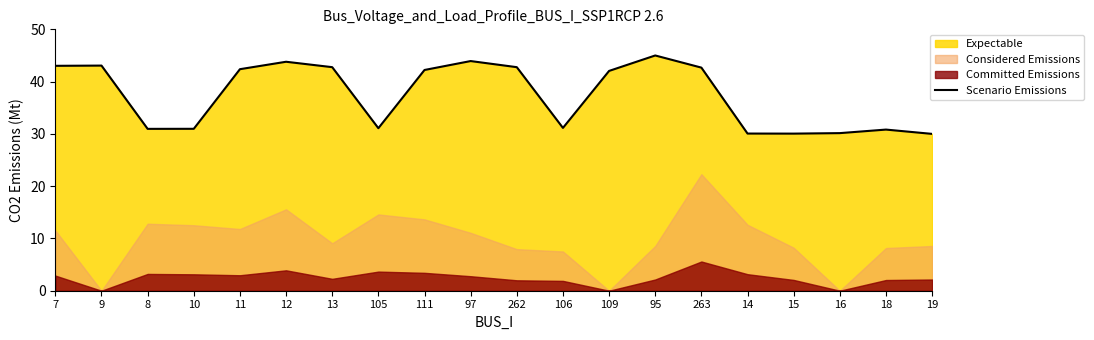

Which category has the highest value across all series?

95